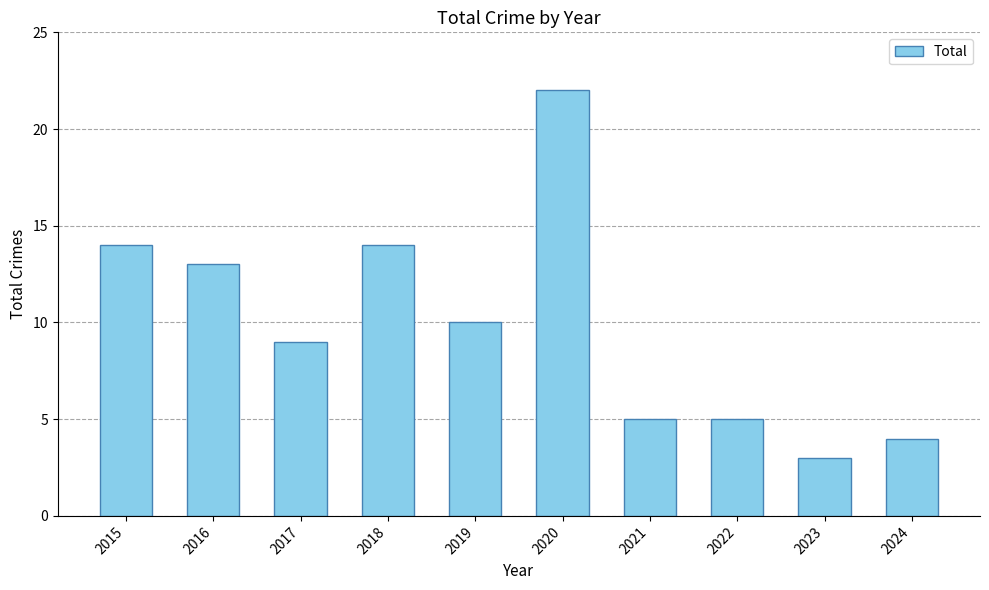

How many categories are shown in the chart?

10